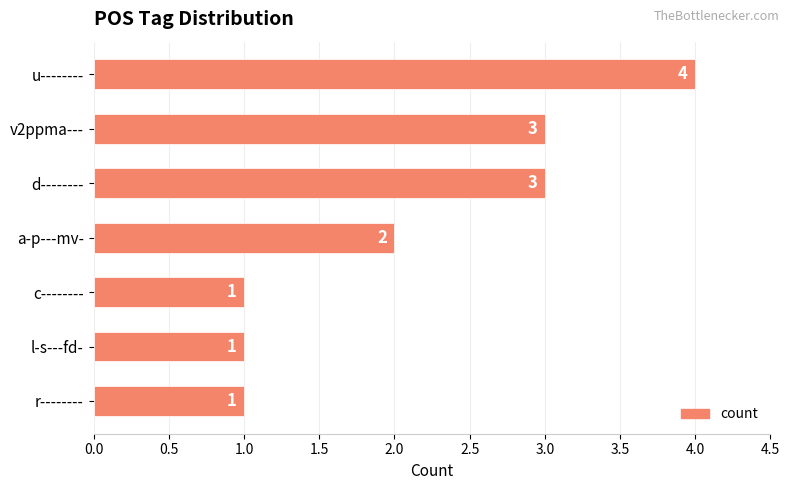

How many values are between 1 and 3?

6